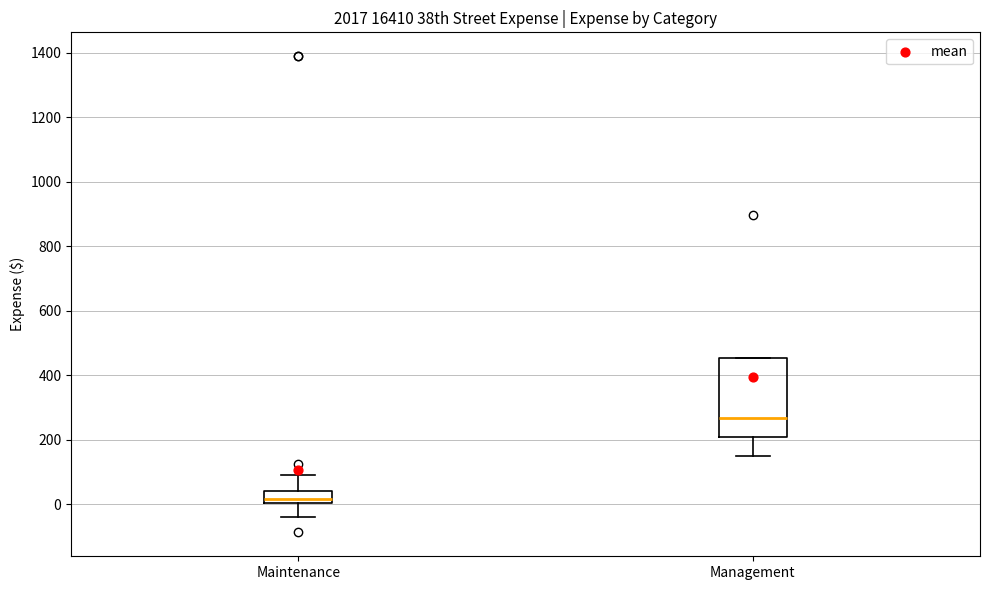

Reading left to right, transcribe this box plot: for each box, give where its median line is, the range the box spans, and where its two whiskers end, as read against the y-axis. The values are not printed on the chart, so give them approximately, as read against the axis.

Maintenance: median 20, box 0 to 40, whiskers -40 to 100
Management: median 260, box 200 to 460, whiskers 160 to 460